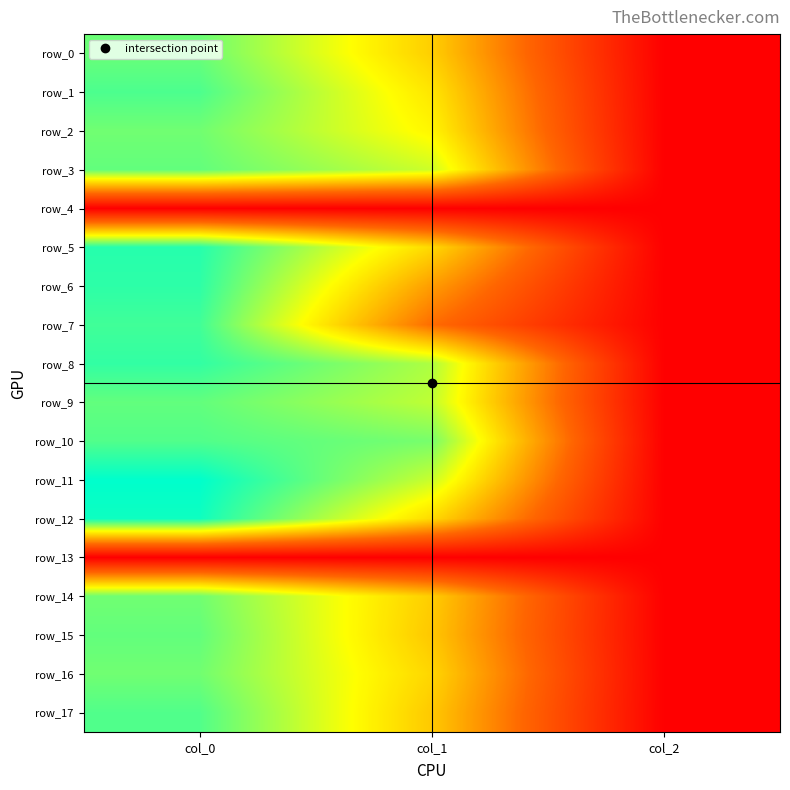

Reading left to right, extract all data points from this chart.

row_0: 910.0	594.0	2.0
row_1: 950.0	648.0	2.0
row_2: 900.0	685.1	2.0
row_3: 920.0	772.9	2.0
row_4: 0.0	0.0	0.0
row_5: 1003.3	617.6	2.0
row_6: 993.3	479.2	2.0
row_7: 966.7	367.9	2.0
row_8: 986.7	816.8	2.0
row_9: 920.0	793.1	2.0
row_10: 943.3	891.0	2.0
row_11: 1056.7	779.6	2.0
row_12: 1036.7	621.0	2.0
row_13: 0.0	0.0	0.0
row_14: 900.0	590.6	2.0
row_15: 920.0	577.1	2.0
row_16: 900.0	610.9	2.0
row_17: 943.3	580.5	2.0